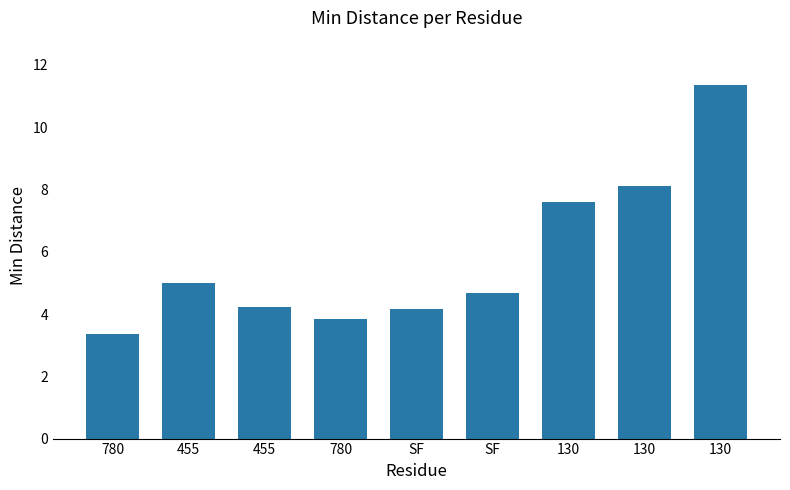

What is the difference between the values at 455 and 780?

0.9